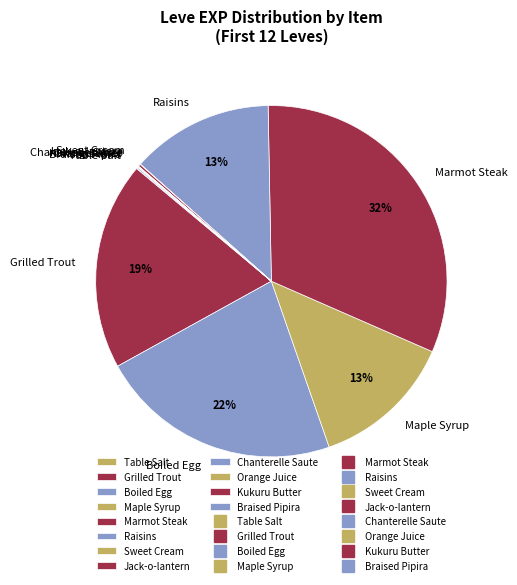

To the nearest percent, what is the average slice percentage?

8%